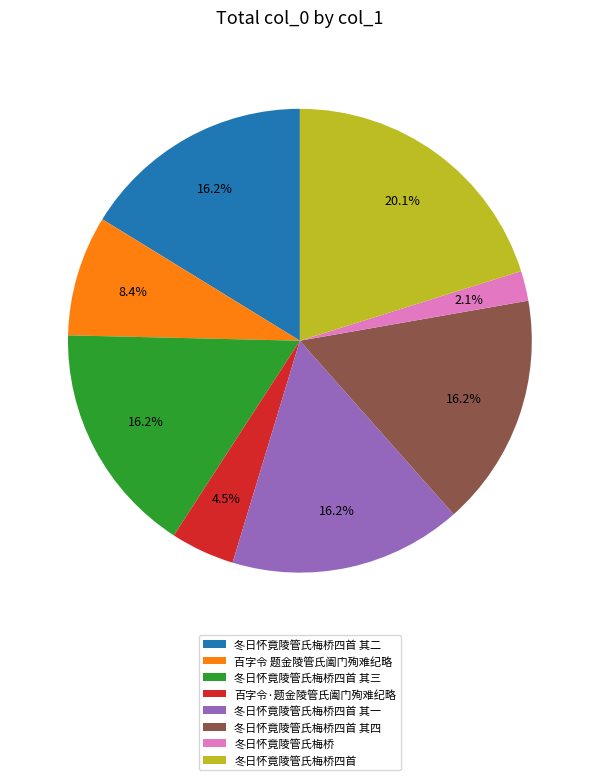

Is there a majority slice in this chart?

No